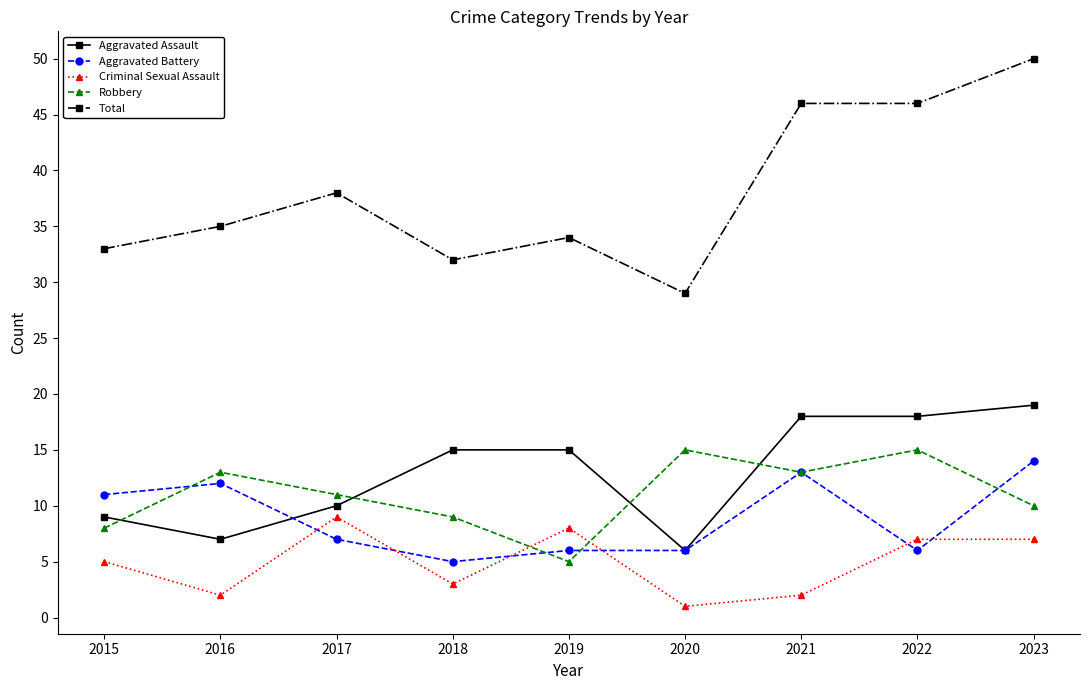

What is the difference between the Robbery values at 2019 and 2017?

6